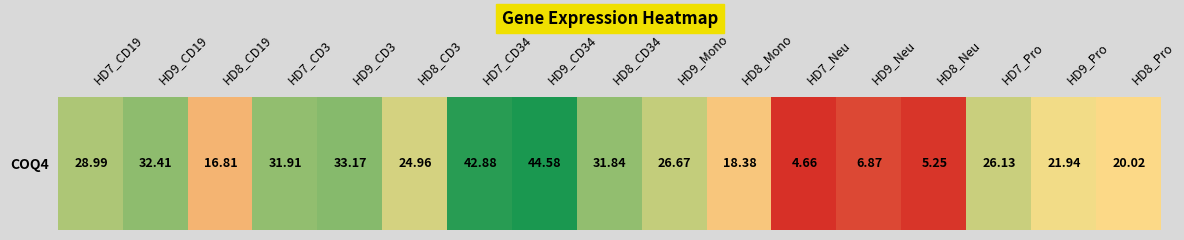

Rank the categories by value from lowest to highest.

HD7_Neu, HD8_Neu, HD9_Neu, HD8_CD19, HD8_Mono, HD8_Pro, HD9_Pro, HD8_CD3, HD7_Pro, HD9_Mono, HD7_CD19, HD8_CD34, HD7_CD3, HD9_CD19, HD9_CD3, HD7_CD34, HD9_CD34